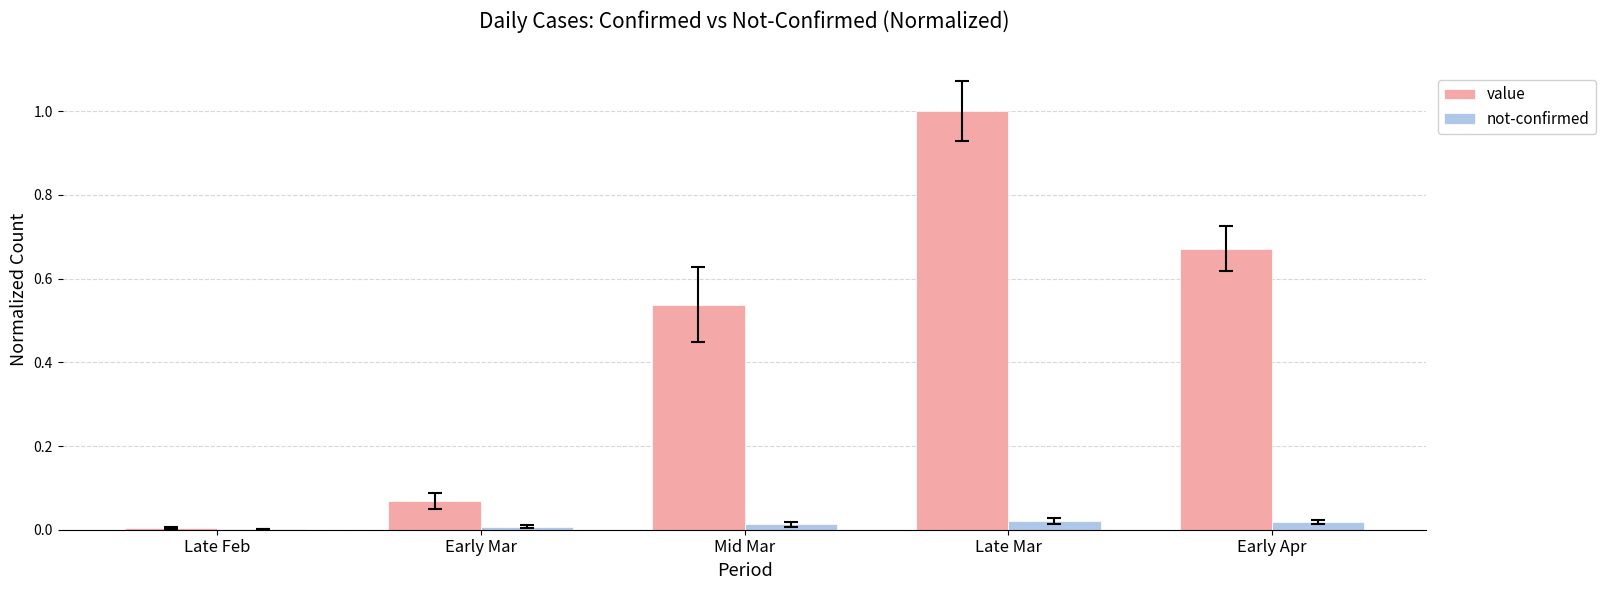

Which series changed the most between Mid Mar and Late Mar?

value